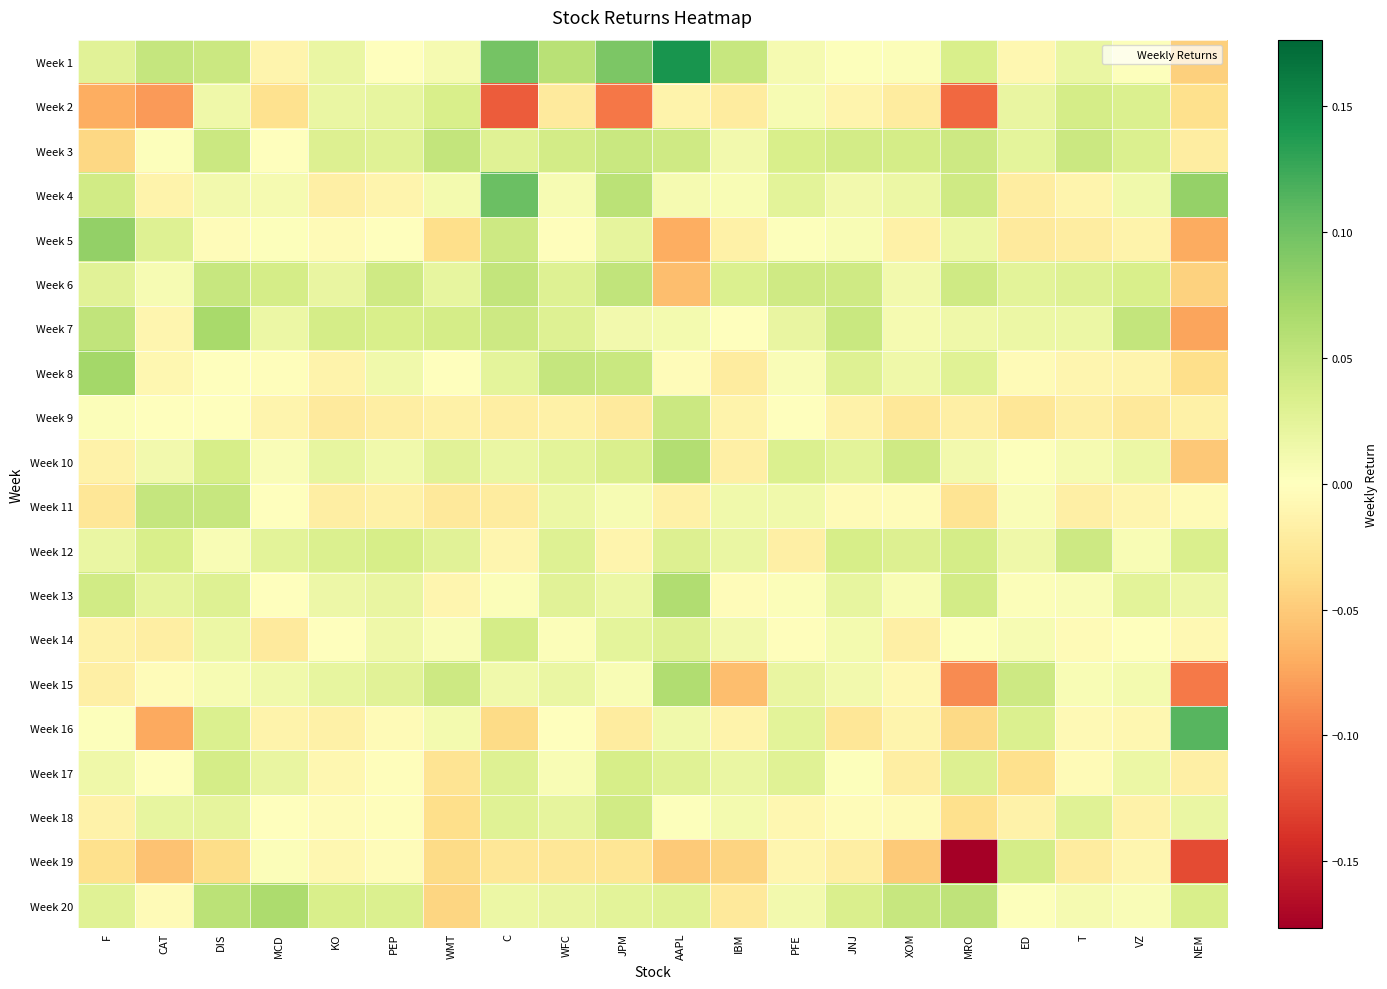

What is the total value across all series at ED?

0.1